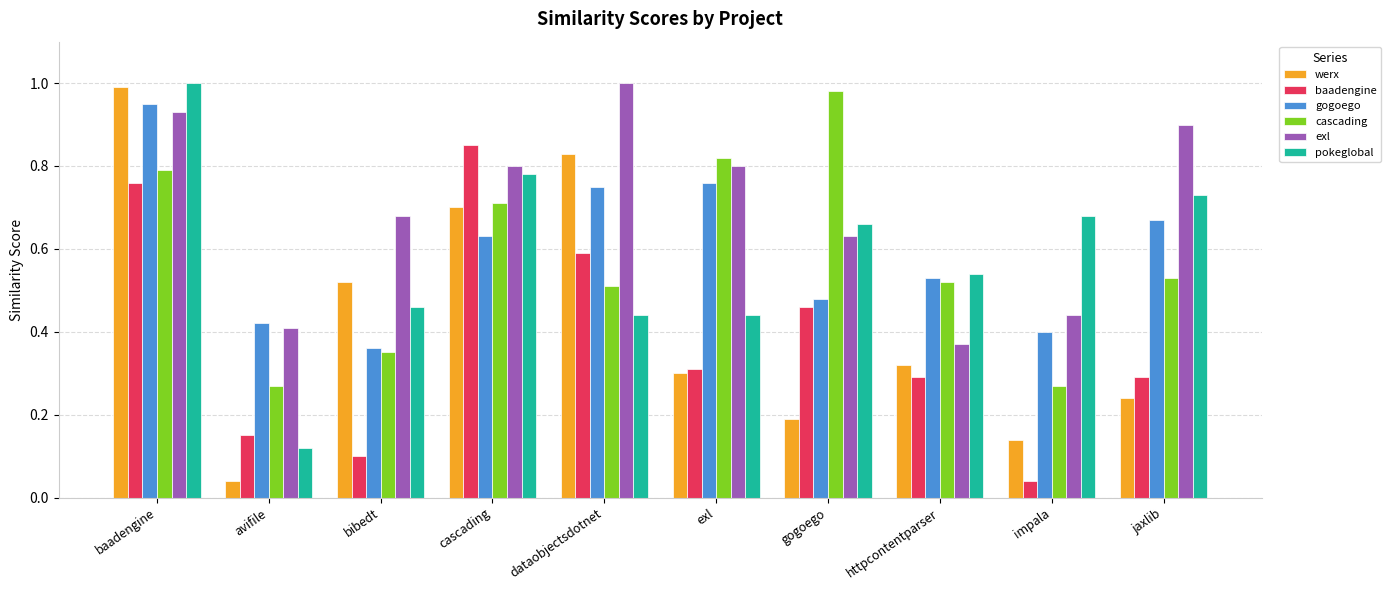

Which series changed the most between cascading and jaxlib?

baadengine